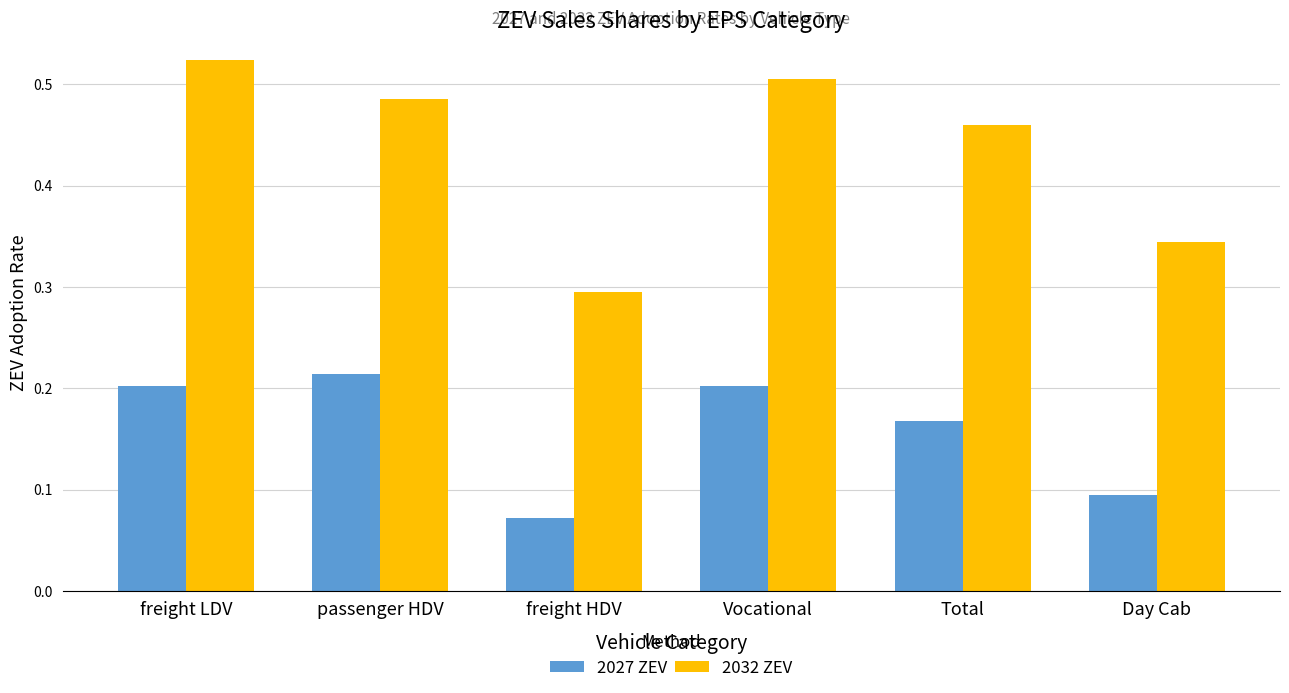

Does the chart contain any negative values?

No